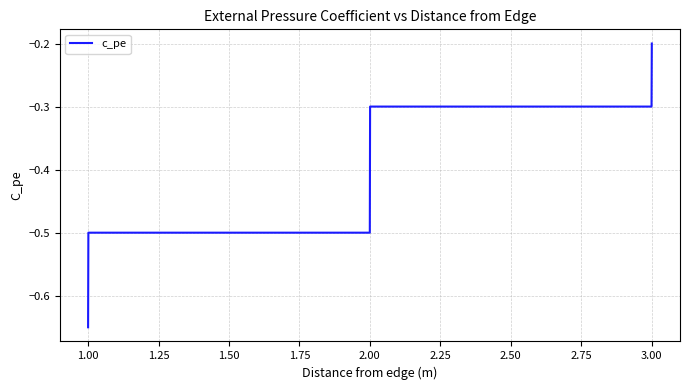

What is the average value?

-0.4